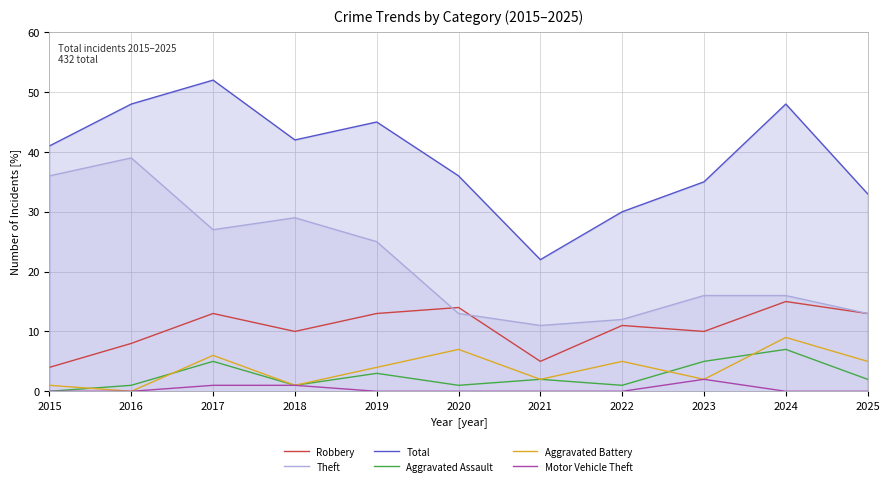

What is the difference between the second highest and minimum values in the Total series?

26